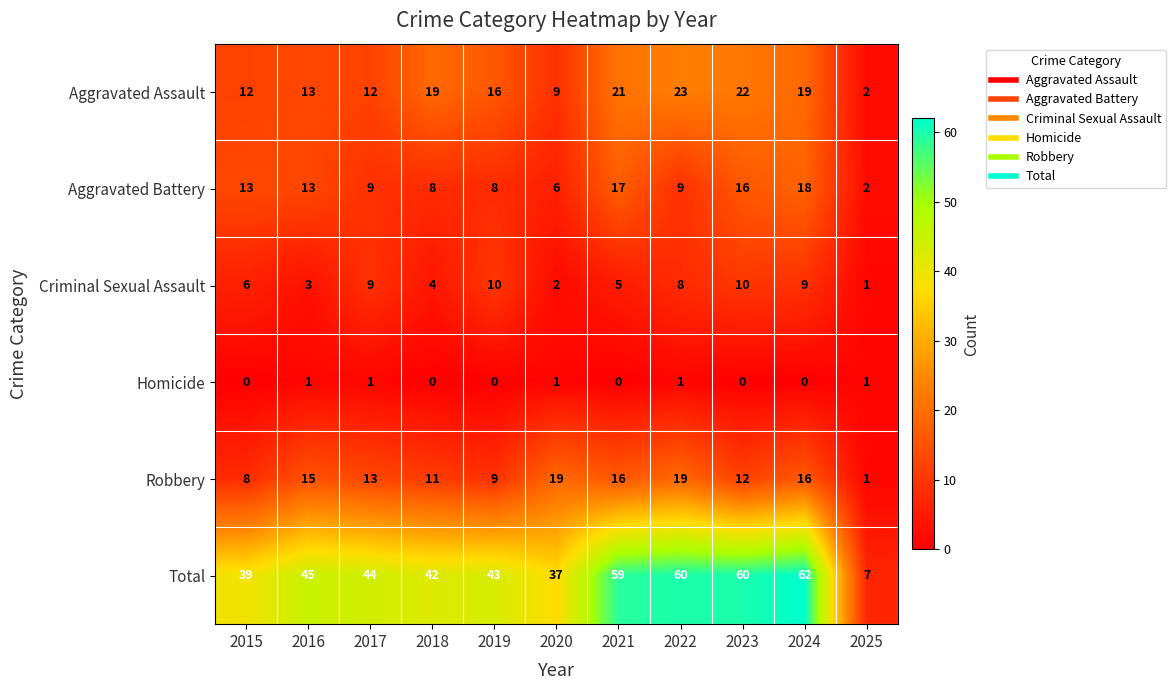

Rank the series at 2022 from highest to lowest value.

Total, Aggravated Assault, Robbery, Aggravated Battery, Criminal Sexual Assault, Homicide